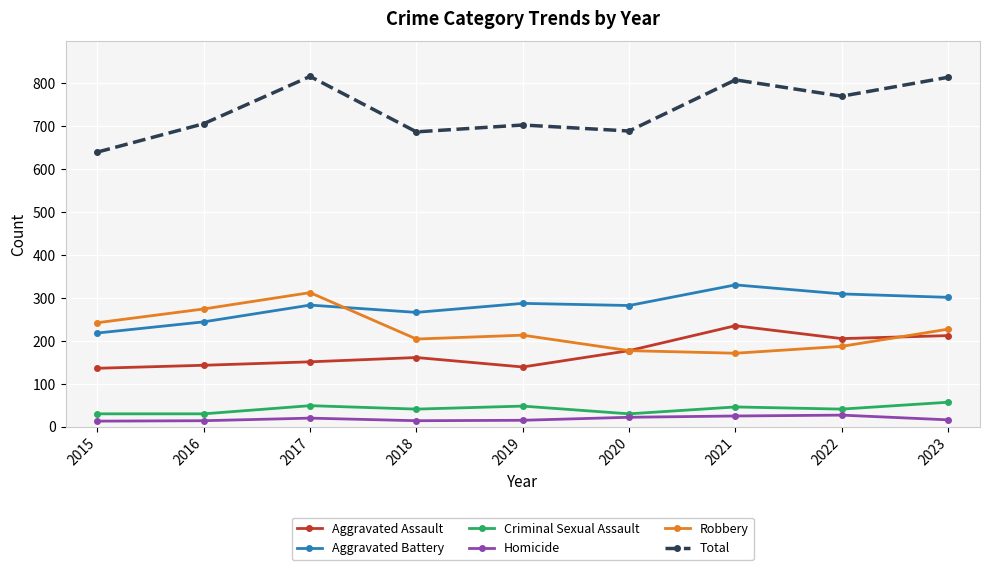

Count the number of categories in the chart.

9